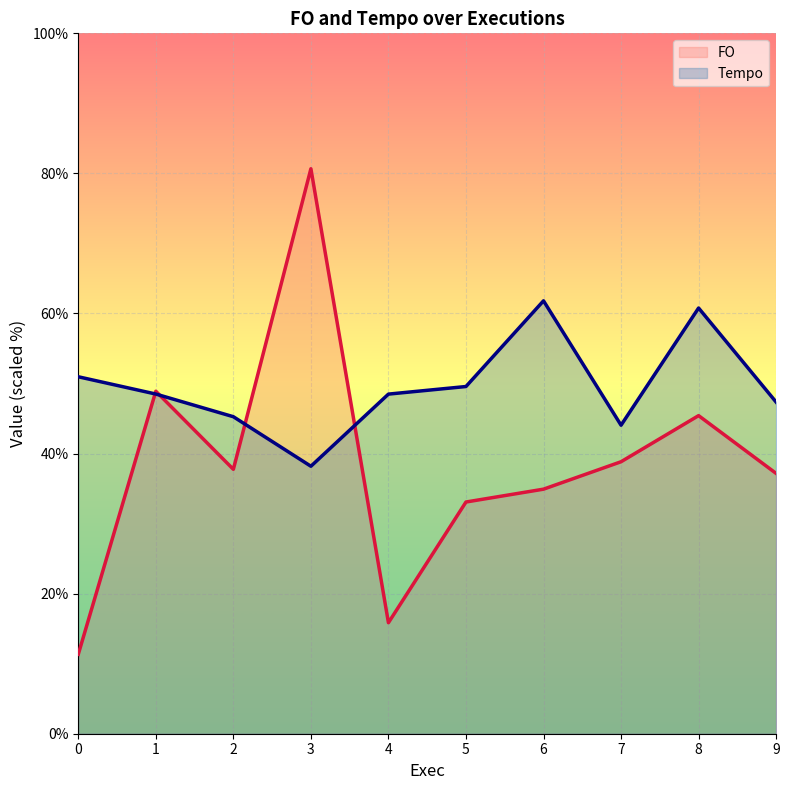

Reading left to right, list all the values displayed in this chart.

FO: 0=11.3	1=48.9	2=37.8	3=80.7	4=15.8	5=33.1	6=34.9	7=38.8	8=45.4	9=37.2
Tempo: 0=51.0	1=48.5	2=45.3	3=38.2	4=48.5	5=49.6	6=61.8	7=44.0	8=60.8	9=47.3